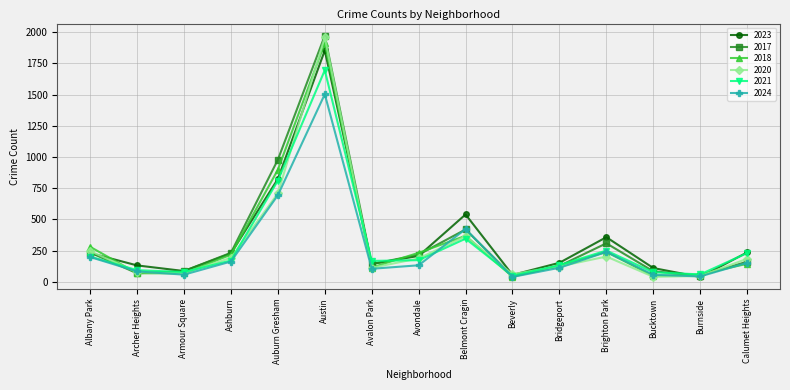

What is the label of the 3rd point from the left?

Armour Square